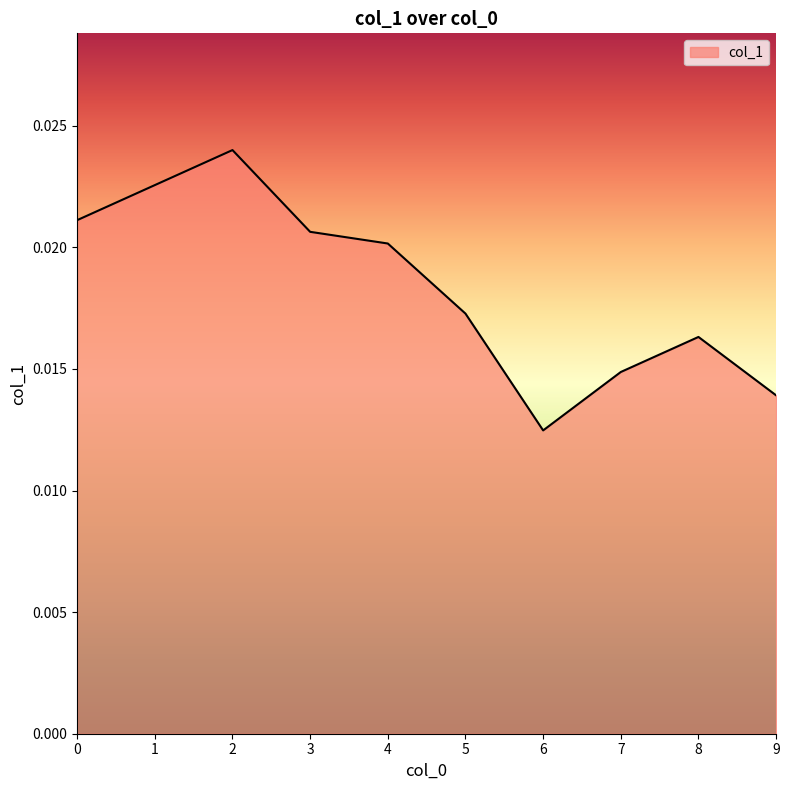

At which label is the value closest to 0?

6